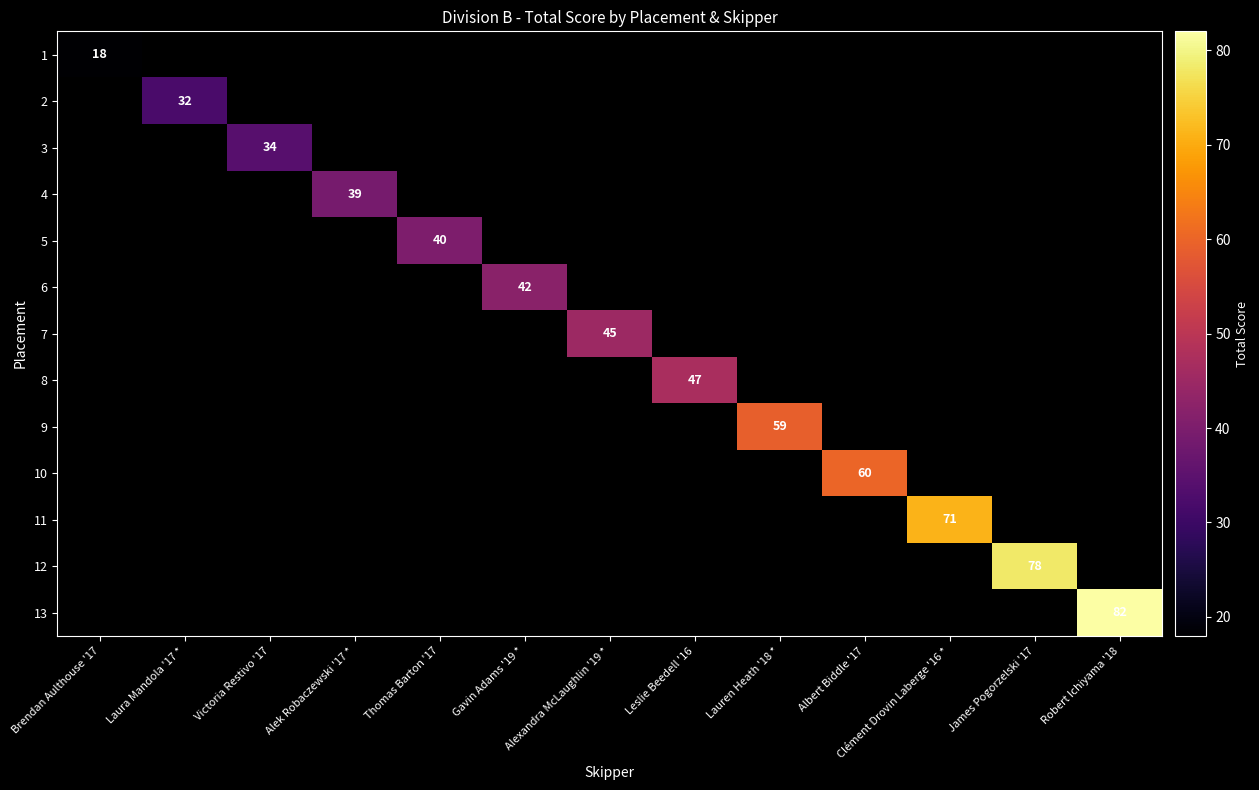

How many positive values does the 3 series have?

1